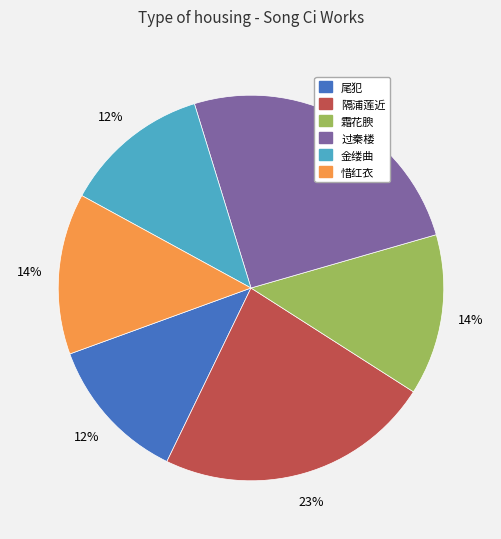

Which has a higher value, 尾犯 or 霜花腴?

霜花腴